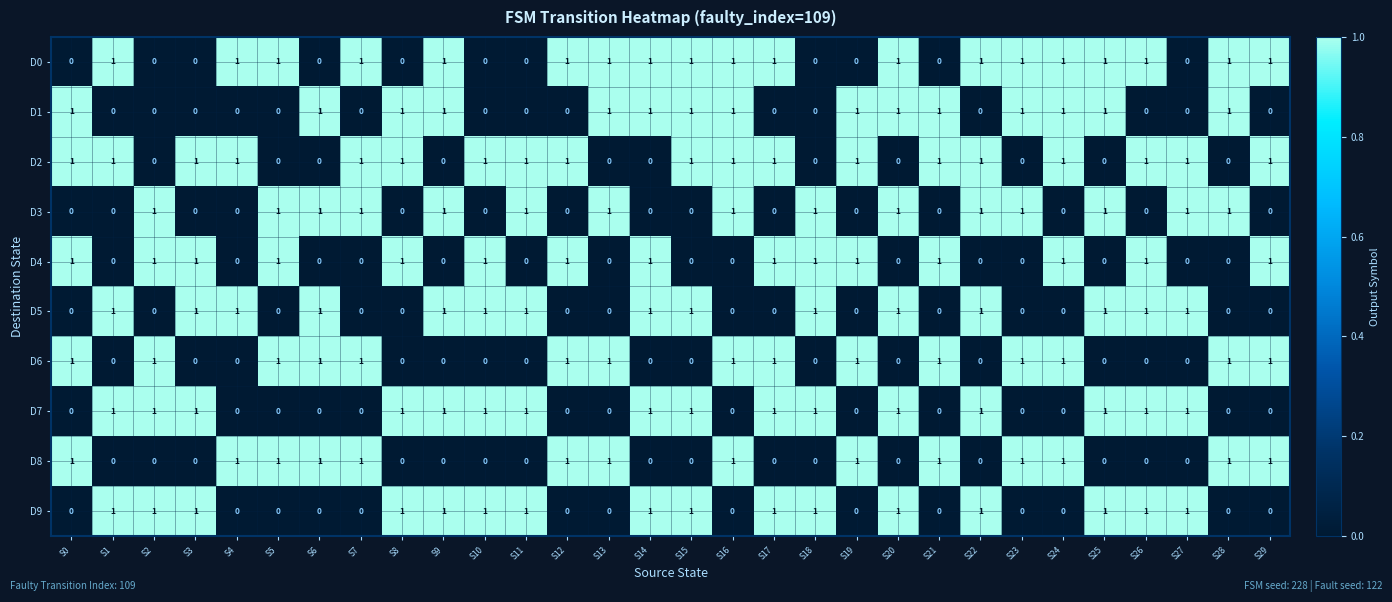

The value of D9 at S2 is 0. True or false?

False